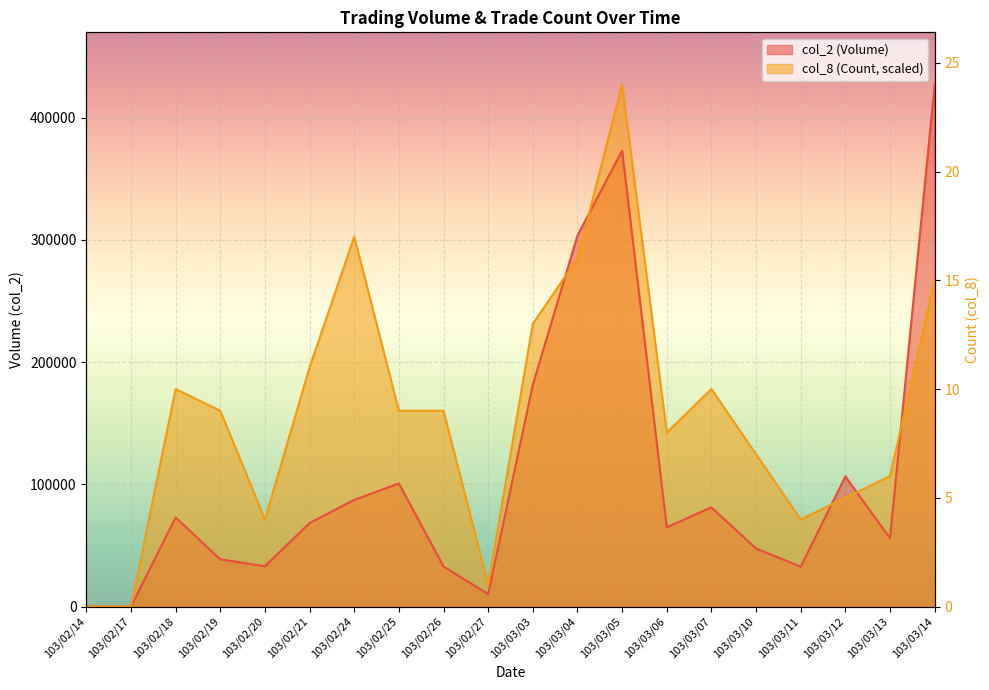

Which series has the largest total across all categories?

col_8 (Count)